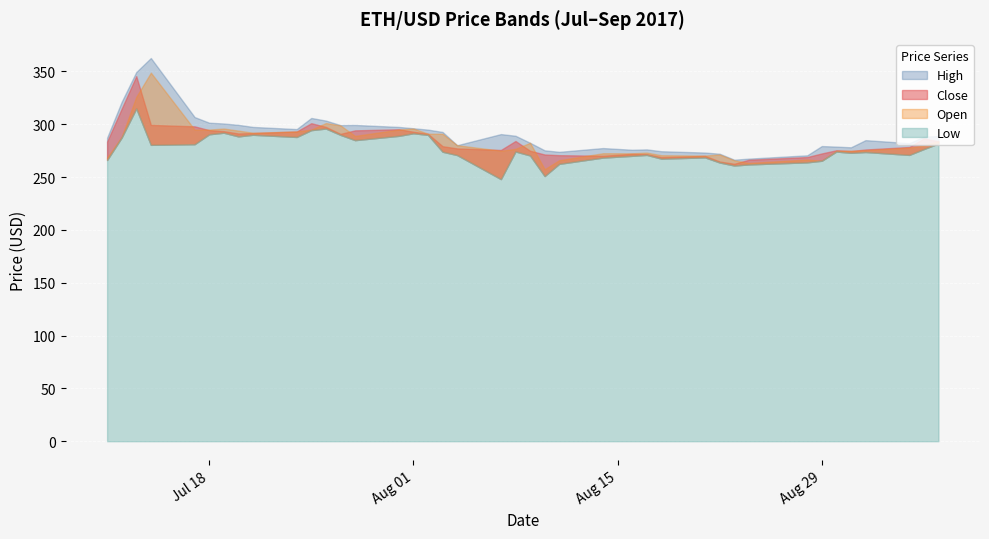

Reading left to right, extract all data points from this chart.

High: 287.3	321.4	349.5	362.8	306.9	301.5	300.8	299.5	297.5	295.5	306.0	303.5	299.2	299.4	297.5	296.2	295.0	292.8	280.2	290.7	289.1	282.5	275.4	273.9	277.5	275.9	276.2	274.5	273.2	272.1	266.5	267.5	270.6	279.4	278.9	278.2	285.0	282.1	288.2	289.0
Open: 268.5	288.2	326.0	348.9	295.0	295.0	296.0	294.0	292.0	293.2	295.0	301.1	299.0	289.0	295.0	296.0	291.1	291.0	280.2	275.0	276.7	282.5	257.5	266.0	272.6	272.5	273.2	270.7	270.4	271.4	265.9	263.4	266.6	265.5	275.0	274.9	275.5	277.9	280.0	284.0
Close: 283.6	314.8	345.6	299.4	298.0	294.5	293.5	291.3	291.7	293.2	301.0	297.5	290.9	294.2	295.3	293.0	291.0	279.2	277.1	275.7	284.2	275.0	271.4	270.8	270.2	272.0	271.8	268.9	270.1	264.8	262.6	266.4	269.0	272.4	275.4	274.7	276.1	278.5	286.6	283.9
Low: 266.2	287.5	315.0	280.5	281.2	290.5	292.0	288.5	290.1	288.0	294.5	296.0	290.0	285.0	289.1	291.5	290.0	274.0	270.9	248.1	274.3	270.5	251.0	262.6	268.5	270.1	271.0	267.5	268.7	263.9	261.0	262.0	264.0	265.5	274.2	273.0	273.8	271.0	276.6	281.8